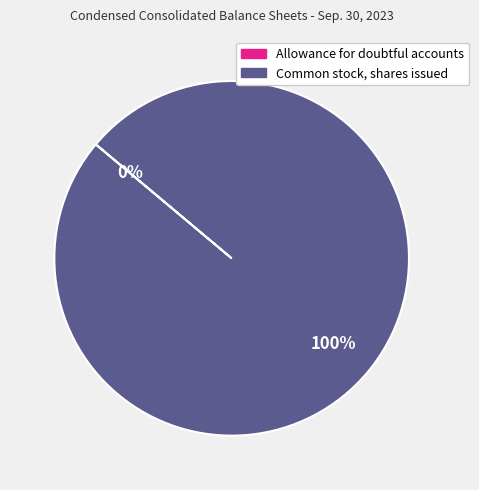

Which slice represents more than half of the pie?

Common stock, shares issued